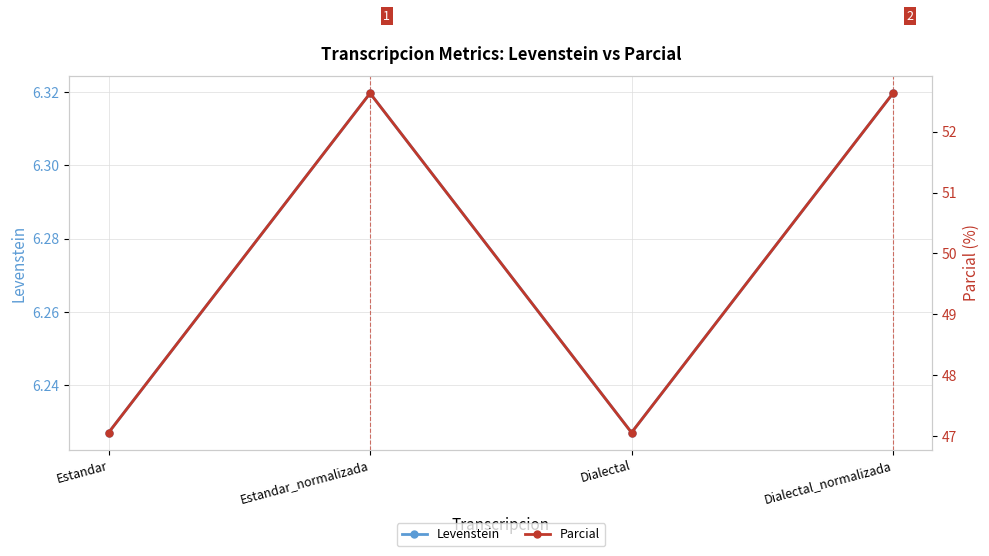

True or false: Parcial and Levenstein cross at least once.

False